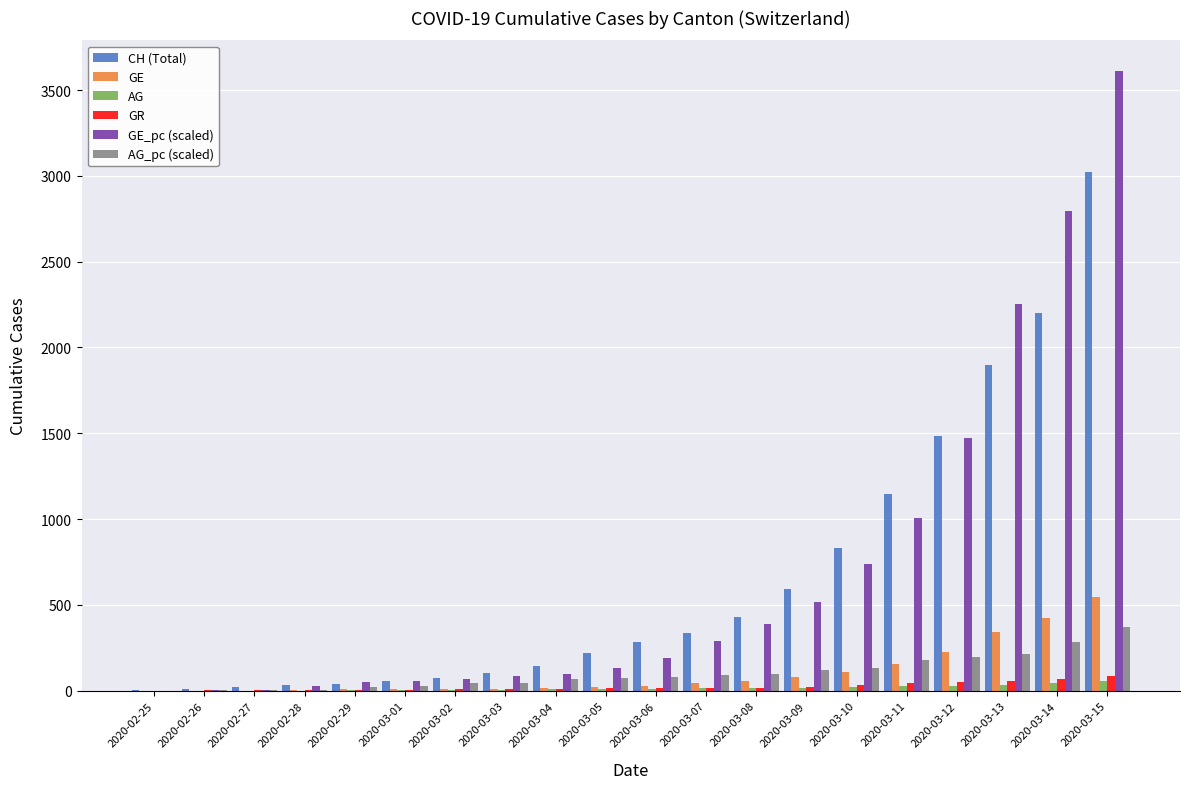

Which category has the highest value across all series?

2020-03-15